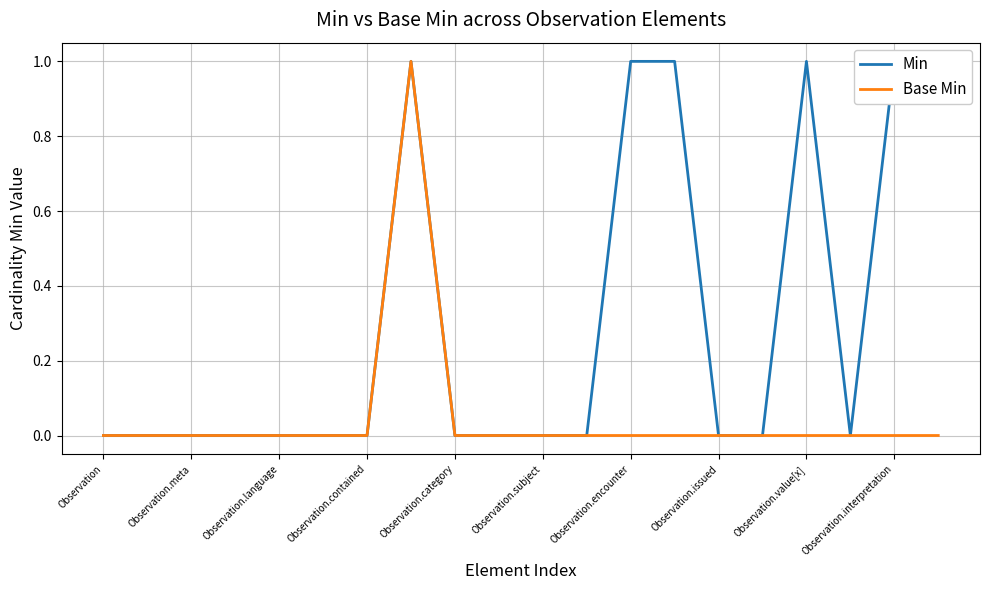

The Base Min series shows 0 at 11. True or false?

True